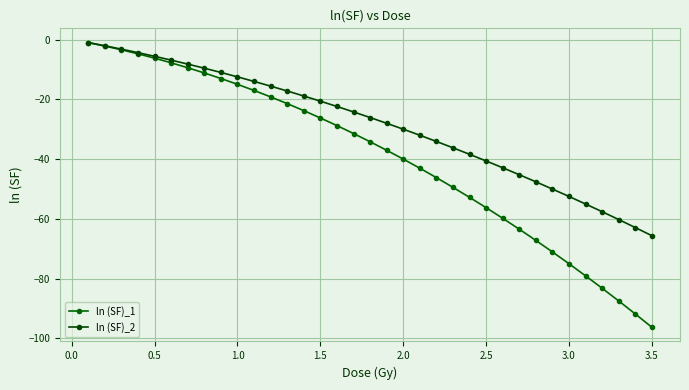

Is this an area chart (filled region under the line)?

No